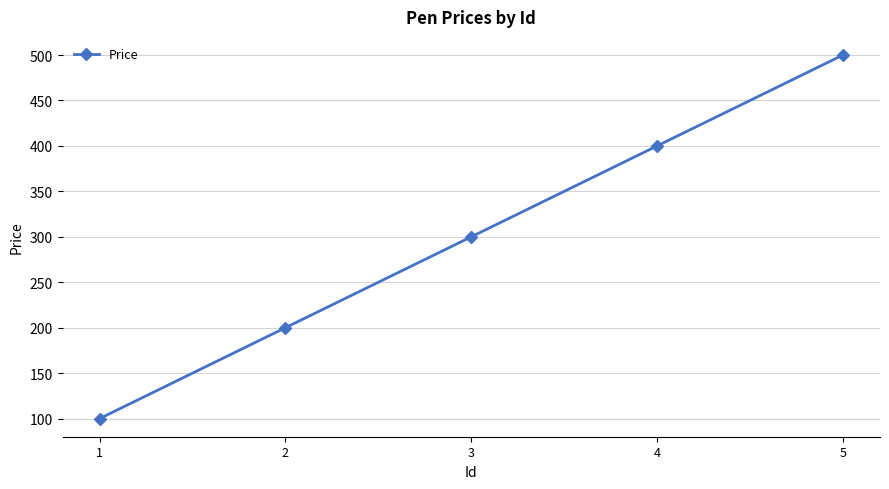

What is the difference between the maximum and minimum values?

400